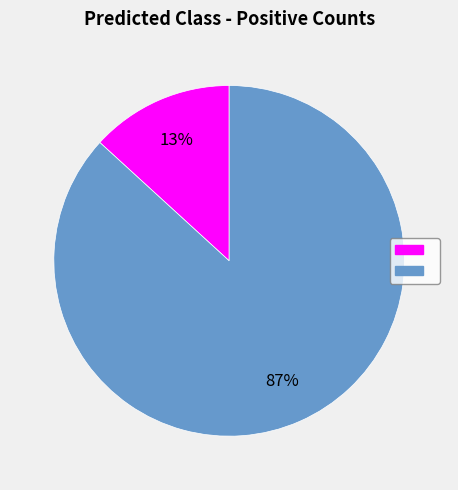

To the nearest percent, what is the difference between the largest and smallest slice percentages?

74%